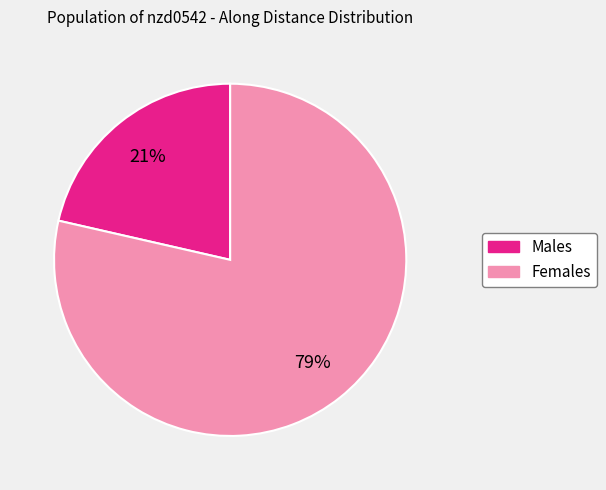

Is there any slice that represents more than half of the pie?

Yes